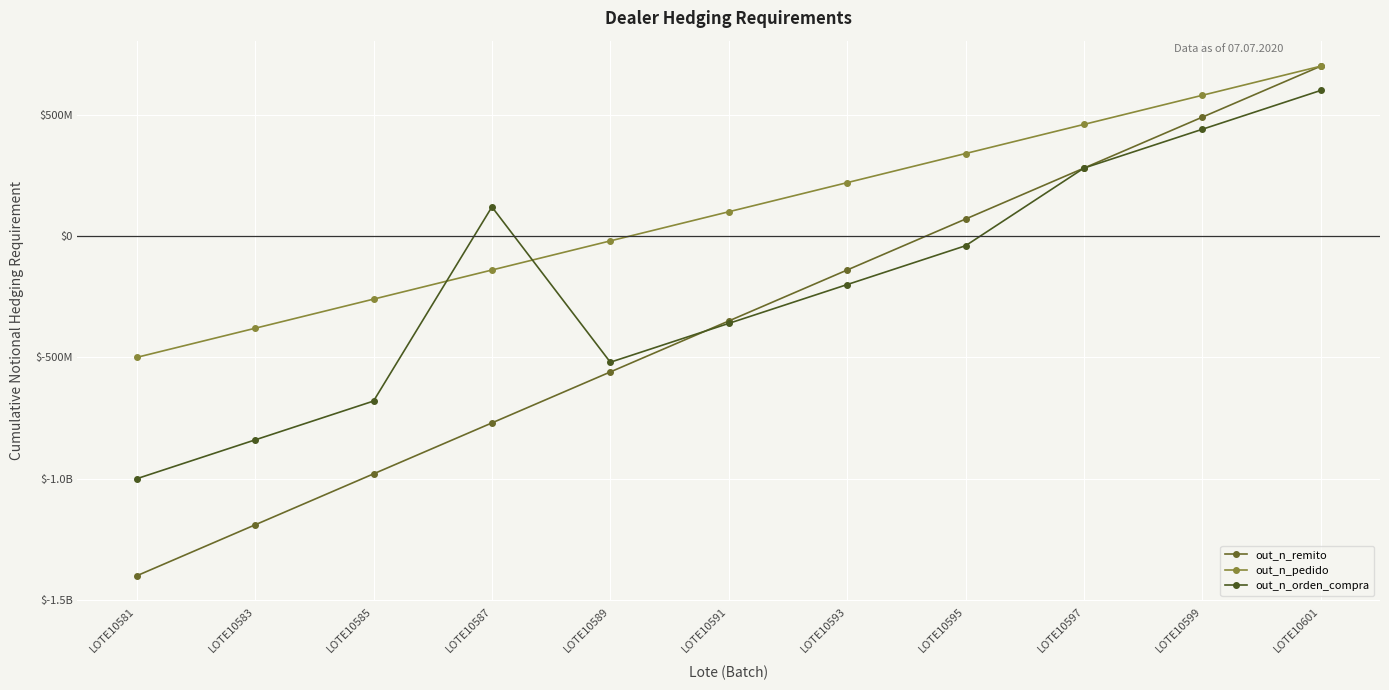

At LOTE10593, list the series in order from smallest to largest.

out_n_orden_compra, out_n_remito, out_n_pedido